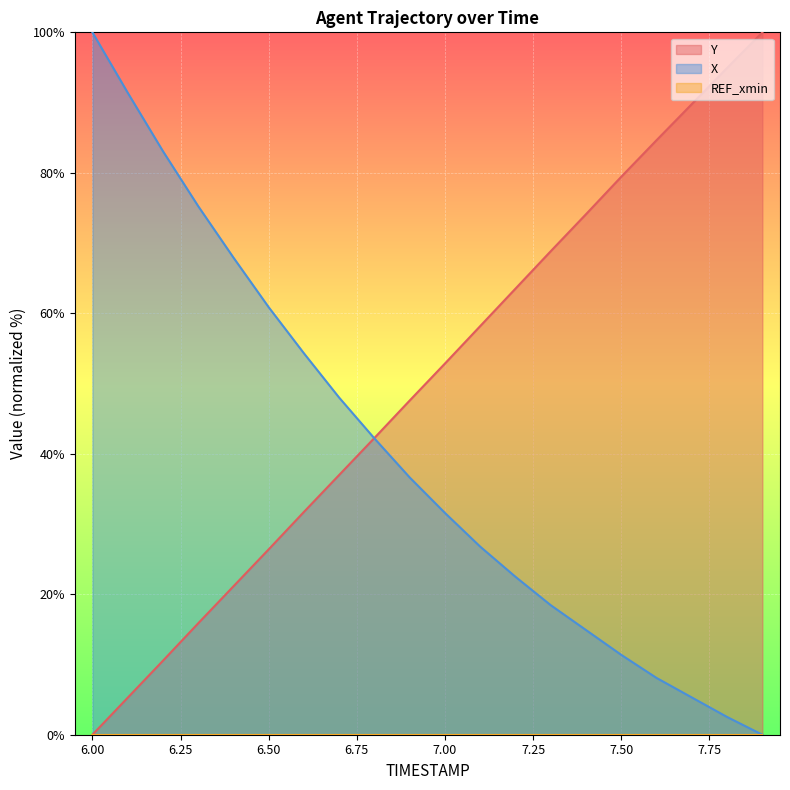

How many lines are shown in the chart?

3